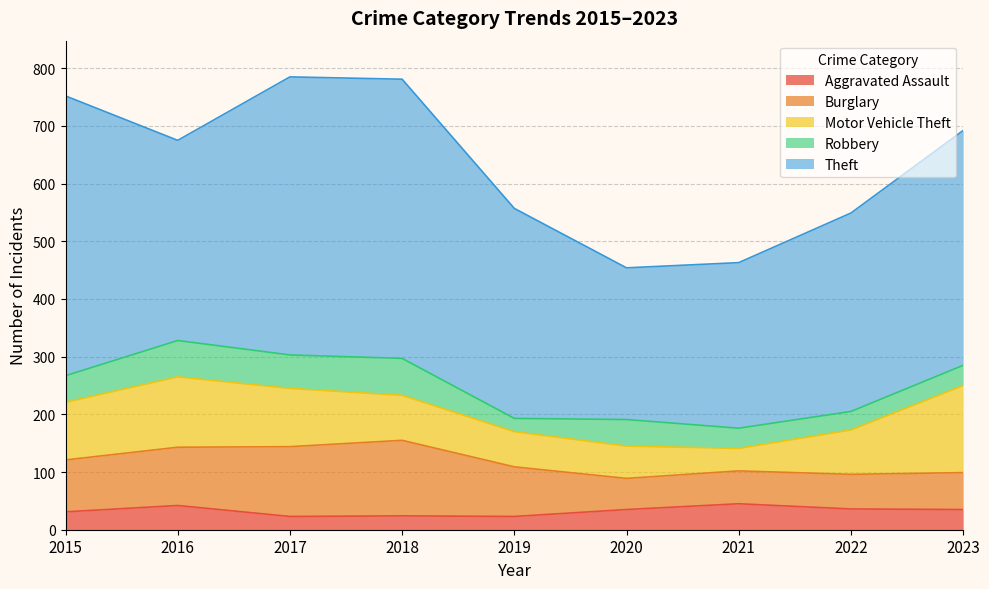

How many interior local valleys does the Aggravated Assault series have?

2